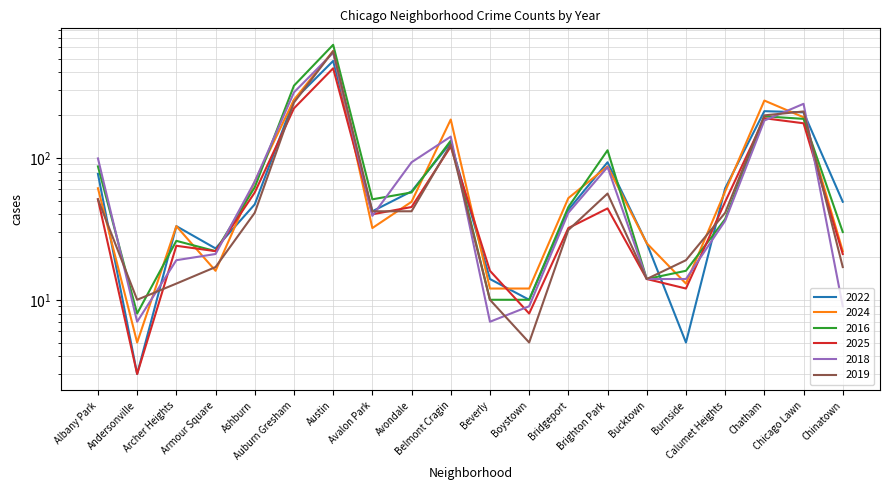

What is the label of the 16th point from the right?

Ashburn